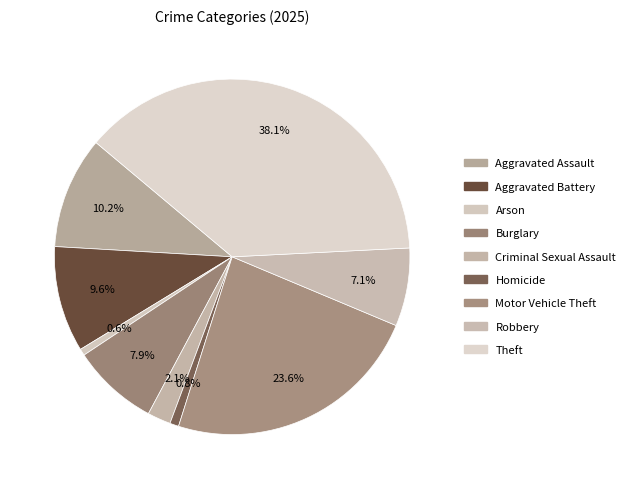

Count the number of slices in the pie.

9